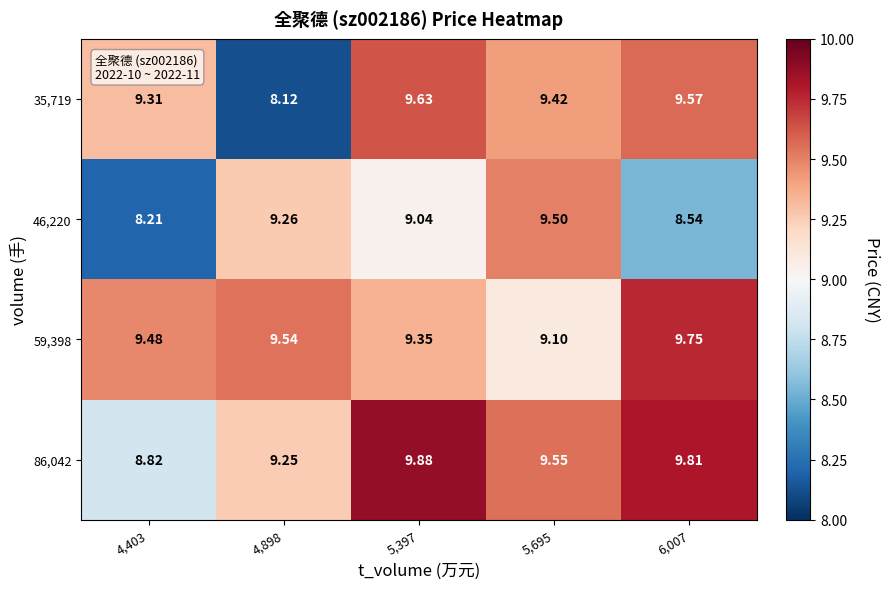

At how many categories does at least one series exceed 8?

5